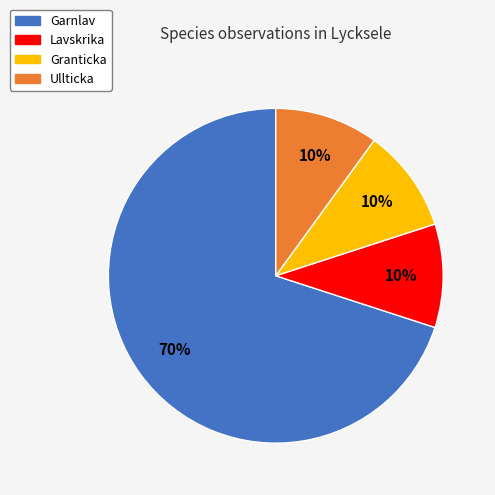

What is the ratio of the value at Lavskrika to the value at Garnlav?

0.1